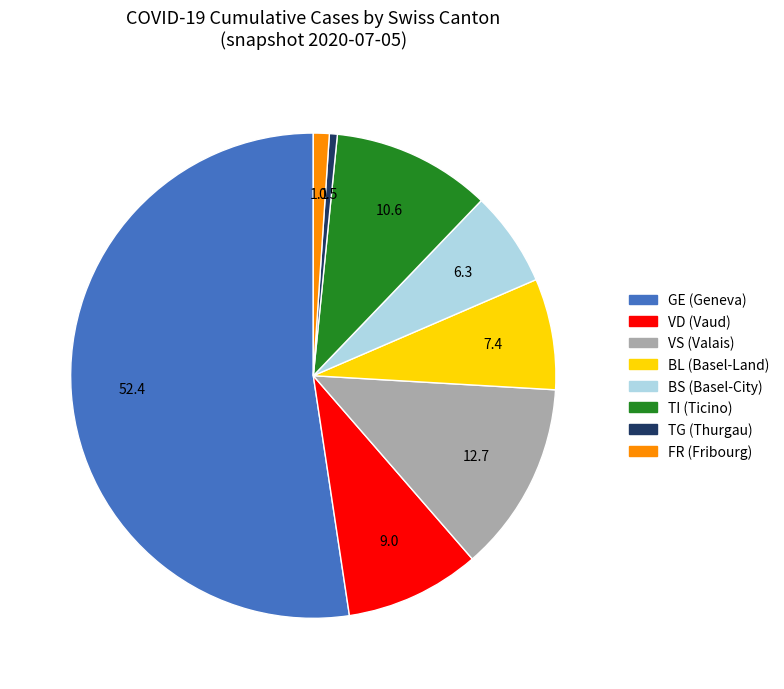

Is there a majority slice in this chart?

Yes